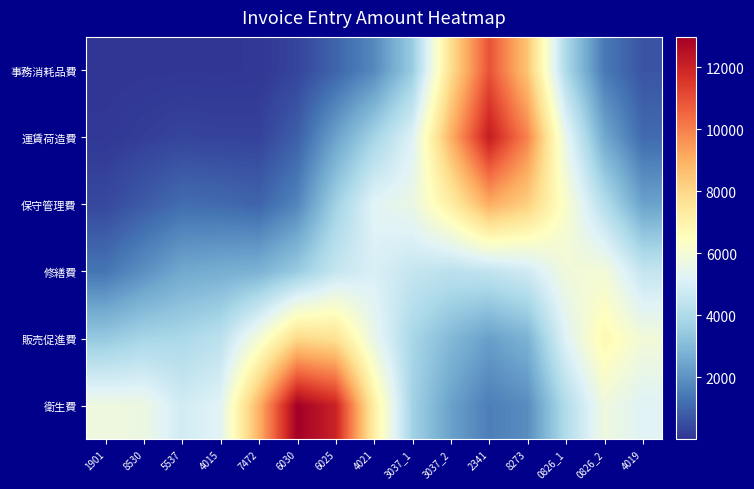

Rank the series at 7472 from highest to lowest value.

衛生費, 販売促進費, 修繕費, 保守管理費, 運賃荷造費, 事務消耗品費